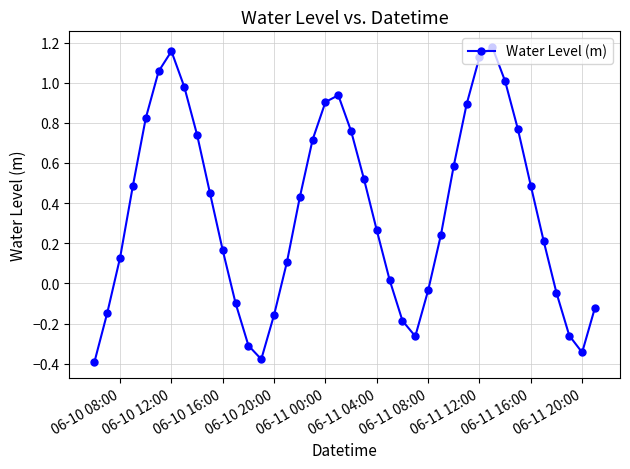

How many interior local peaks (higher than both neighbors) does the data have?

3